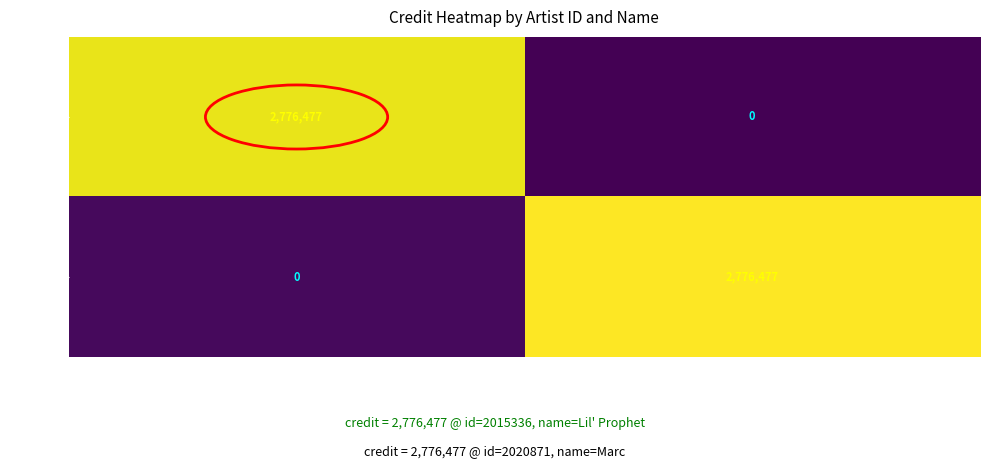

What is the total value across all series at Marc?

2776477